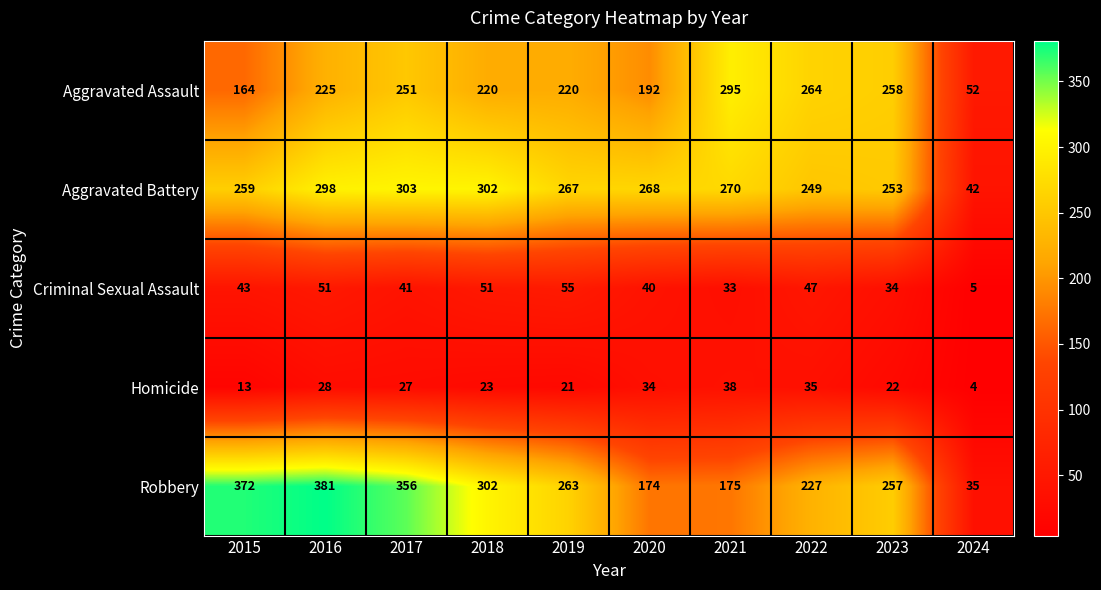

Where does the Aggravated Battery series first go above 268?

2016